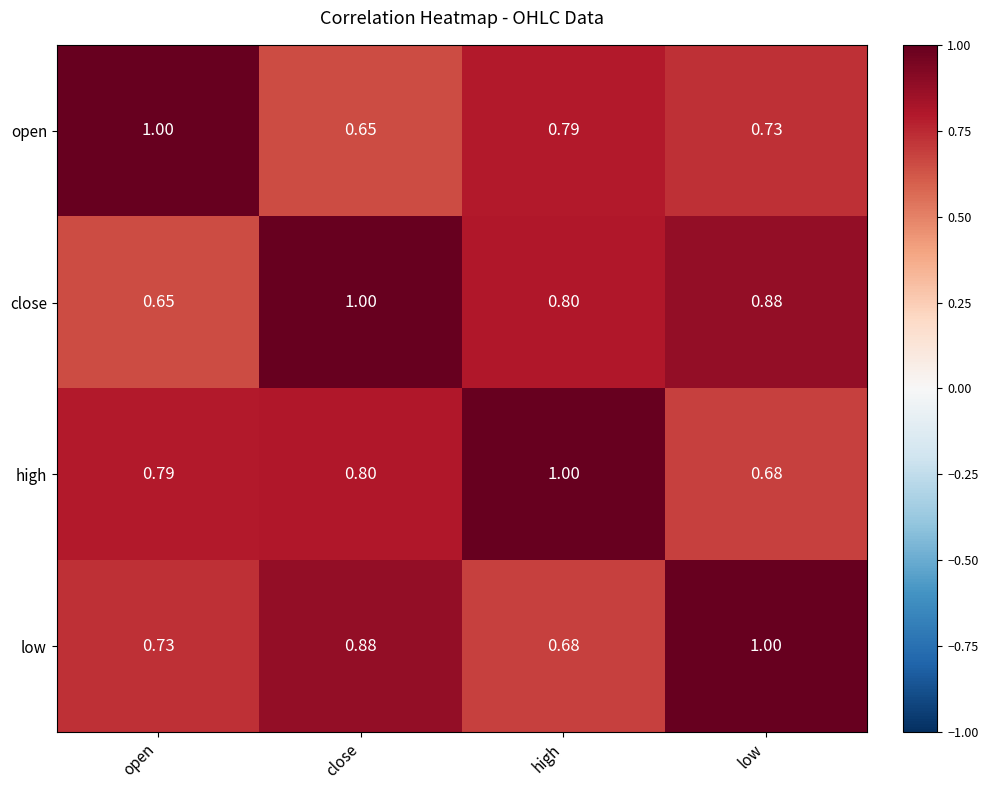

At which label does low reach its peak?

low